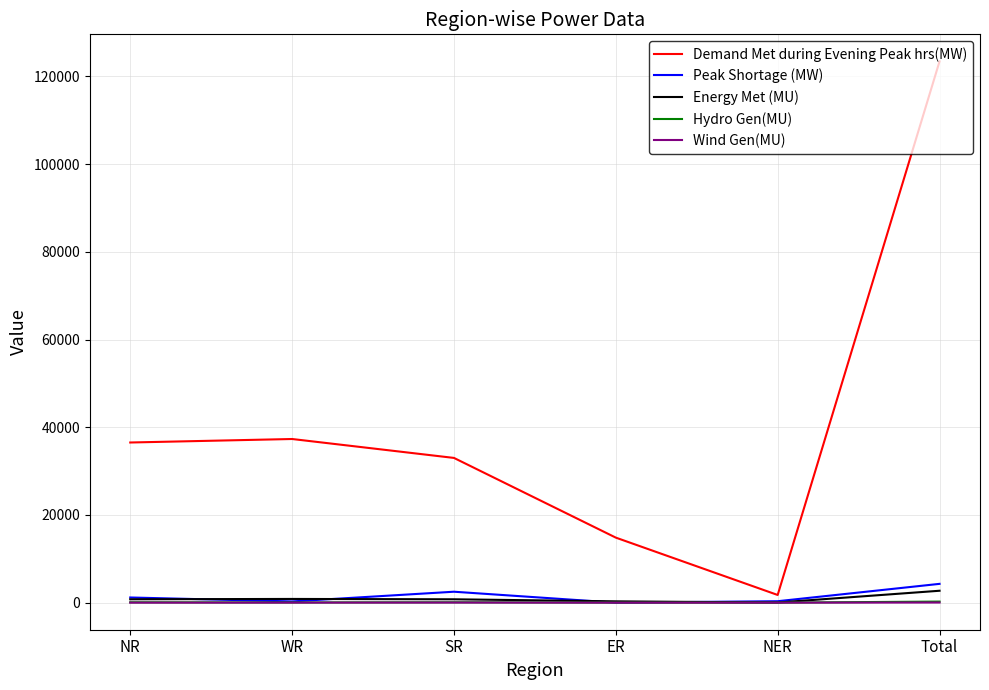

Which series has the widest spread of values?

Demand Met during Evening Peak hrs(MW)